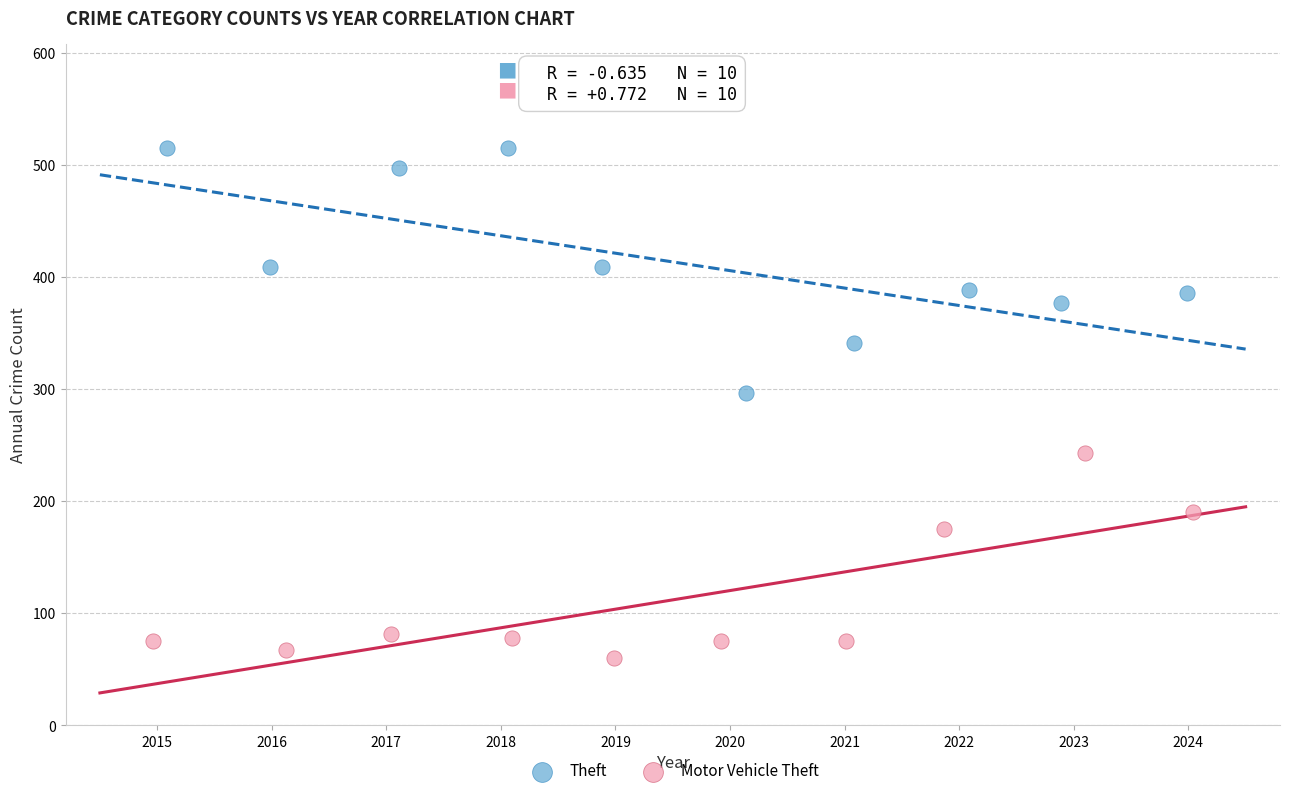

What are all the series names shown in the legend?

Theft, Motor Vehicle Theft